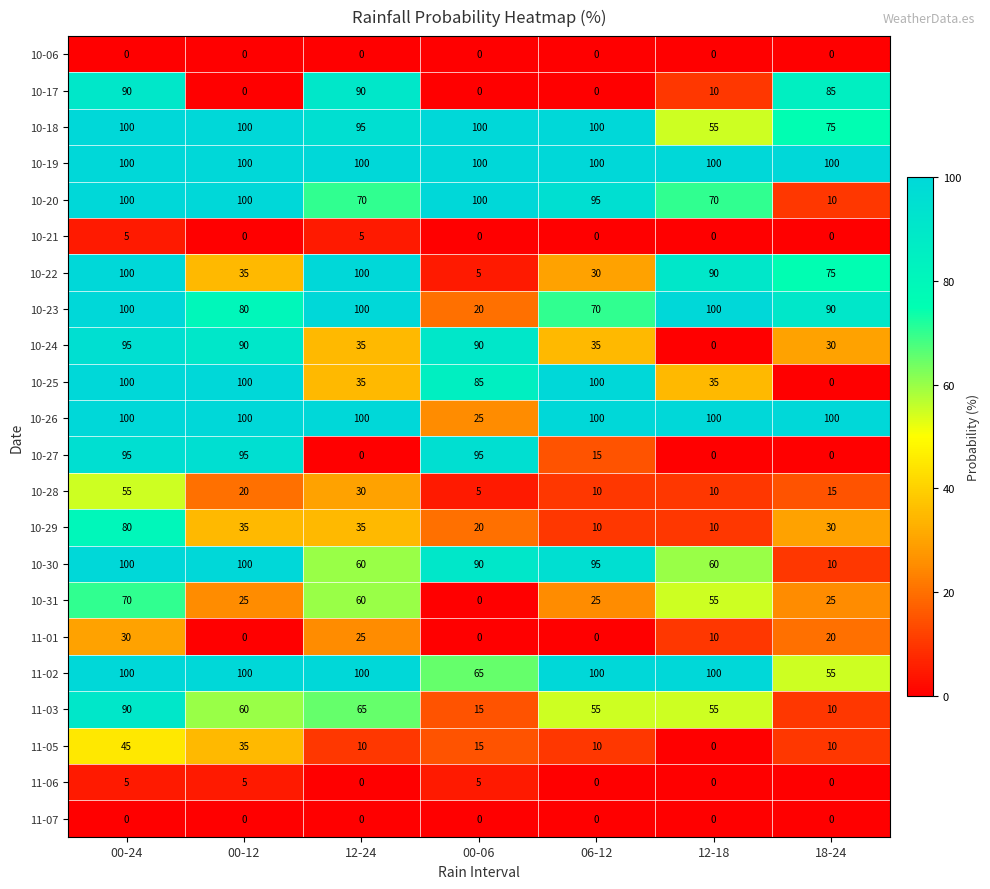

What is the highest value of the 11-03 series?

90